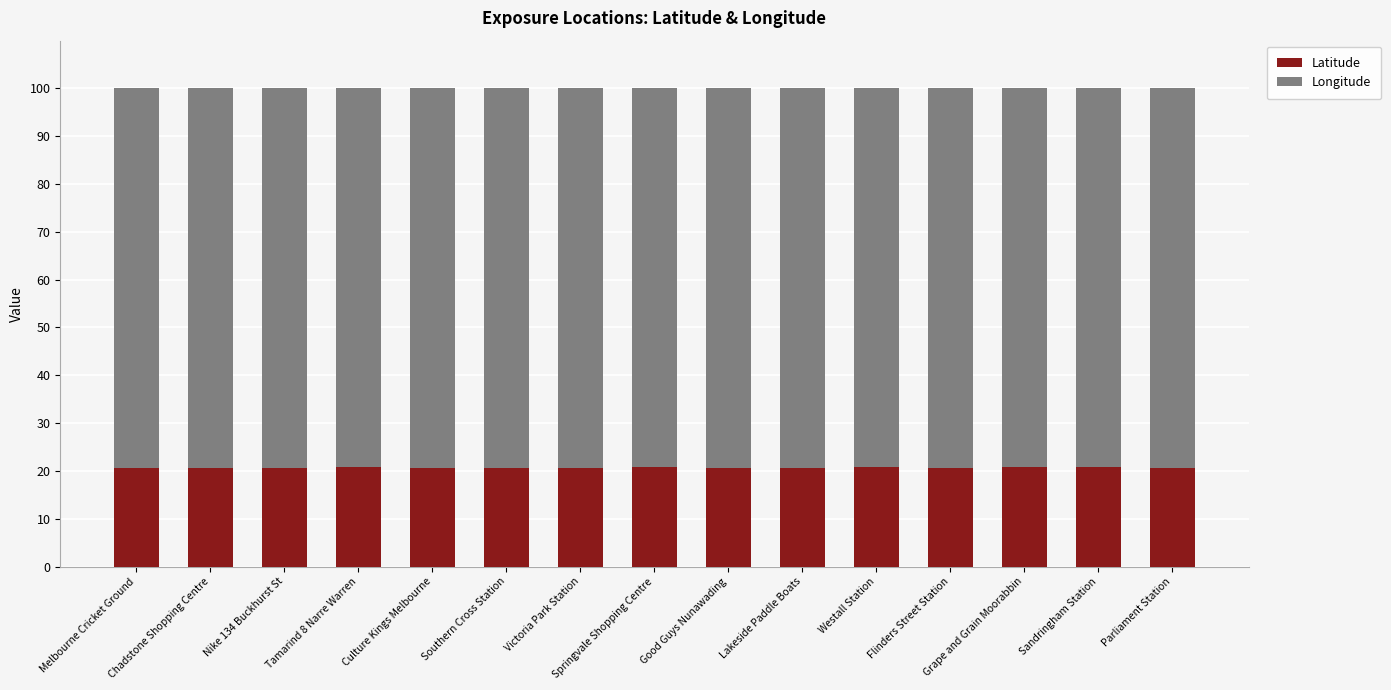

What is the maximum value for Latitude?

20.7